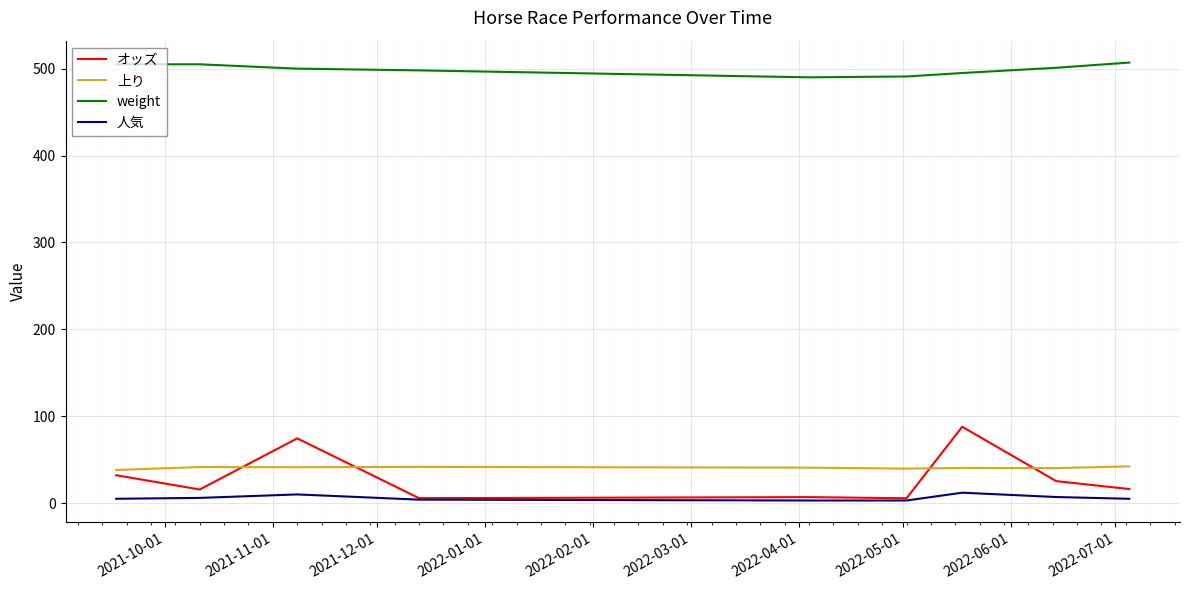

What is the highest value of the weight series?

507.0